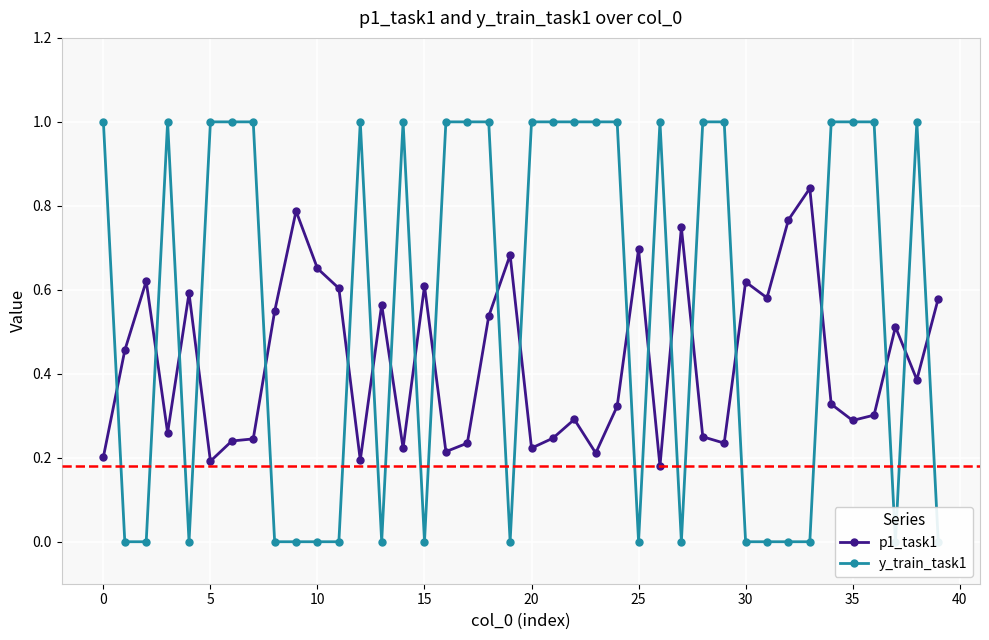

List the series in order of their overall mean, highest first.

y_train_task1, p1_task1